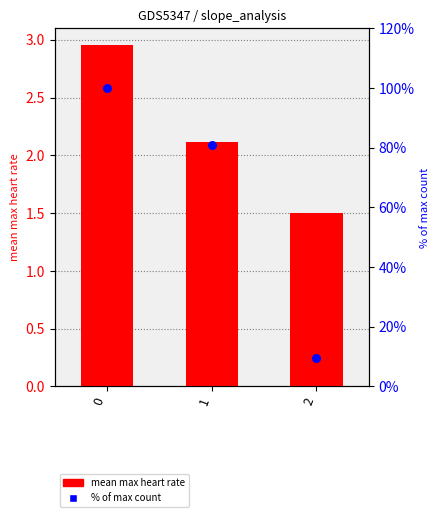

At how many categories does at least one series exceed 63?

2